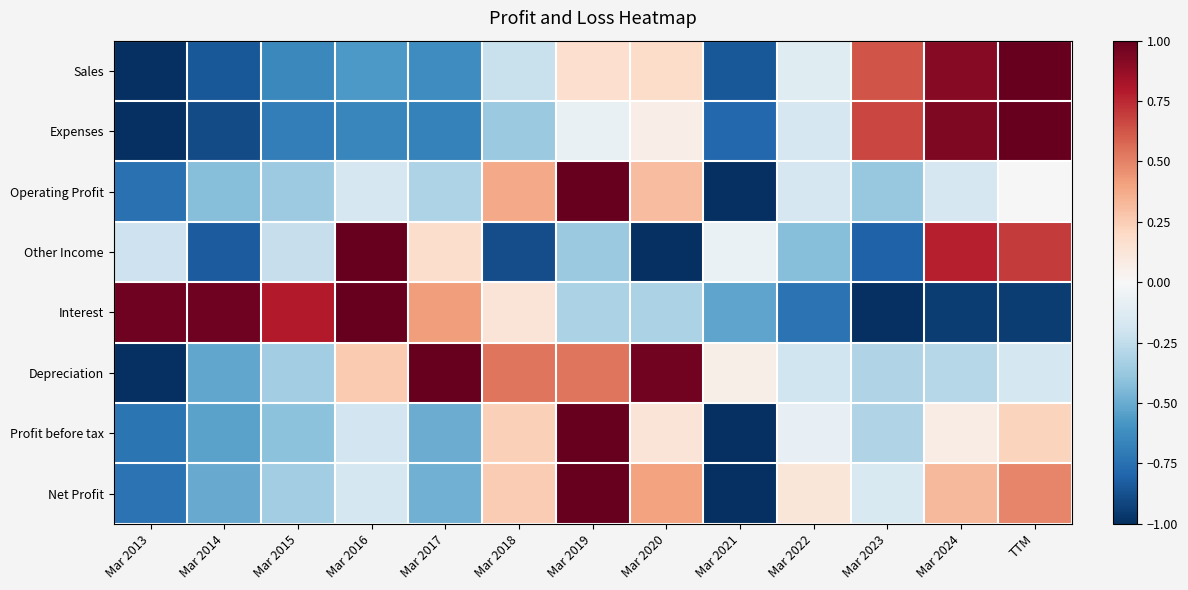

Which series has the largest range (max minus min)?

Sales